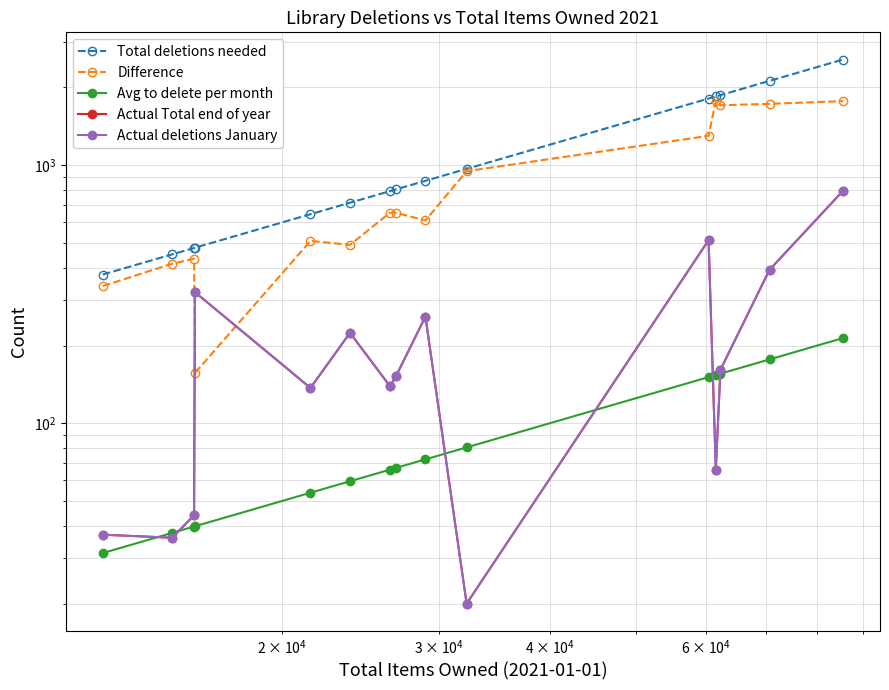

At how many categories does at least one series exceed 2123?

1